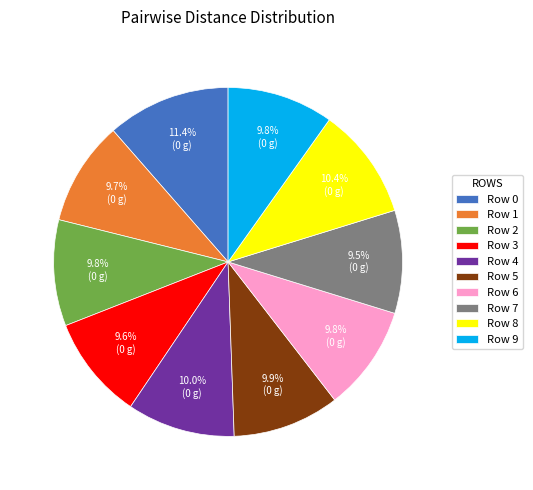

Between Row 0 and Row 4, which is larger?

Row 0